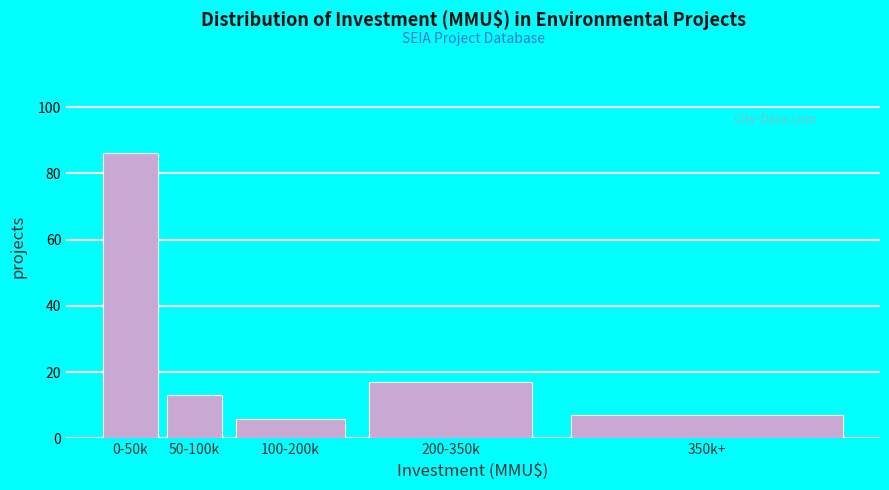

Reading right to left, transcribe all the data shown in this chart.

7	17	6	13	86